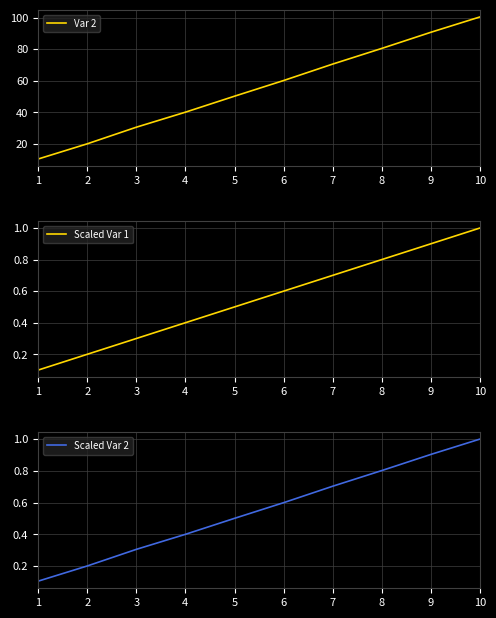

Which series has the largest total across all categories?

Var 2